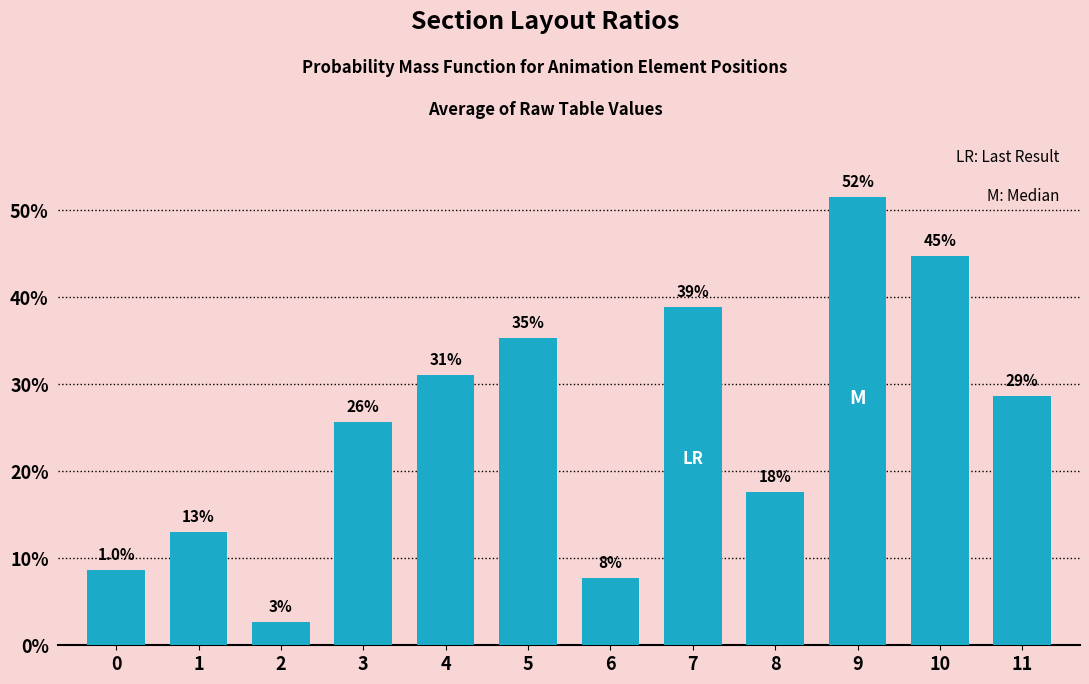

What is the approximate value at 1?

0.1